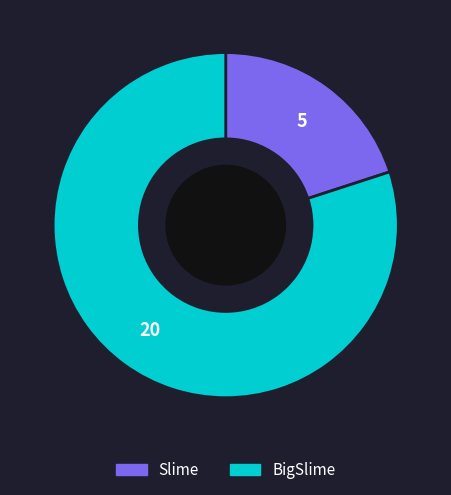

Combined, do BigSlime and Slime account for over 50%?

Yes